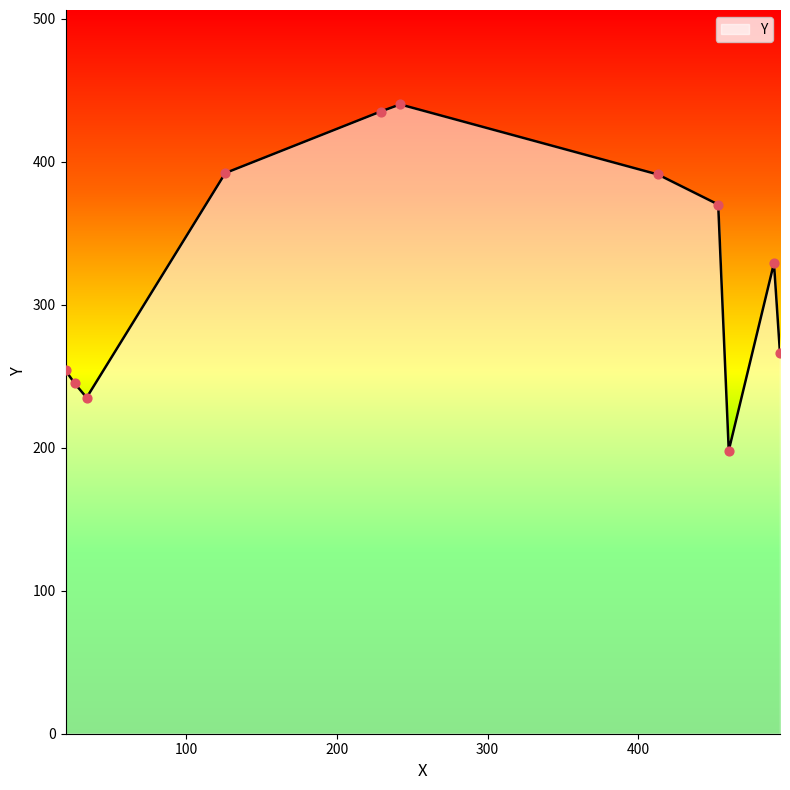

What is the smallest value displayed?

198